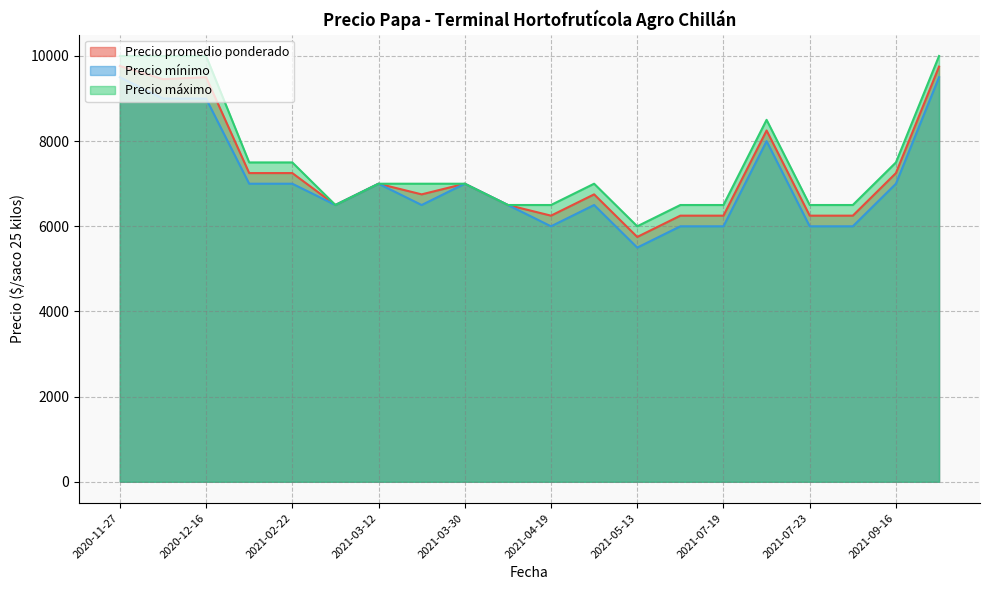

The value of Precio promedio ponderado at 2021-07-19 is 8292. True or false?

False